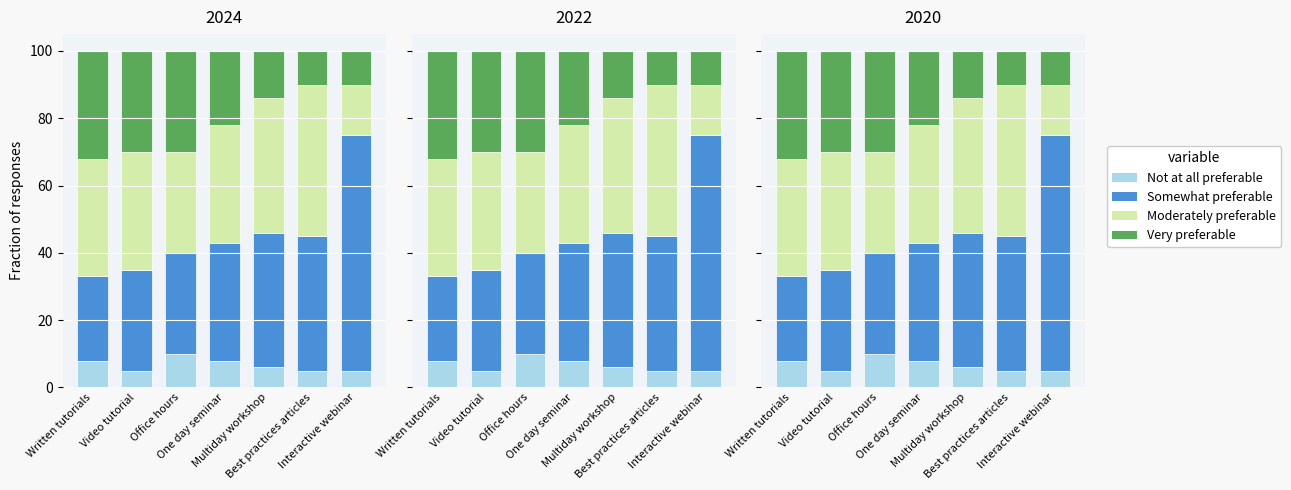

What is the difference between the second highest and minimum values in the Somewhat preferable series?

15